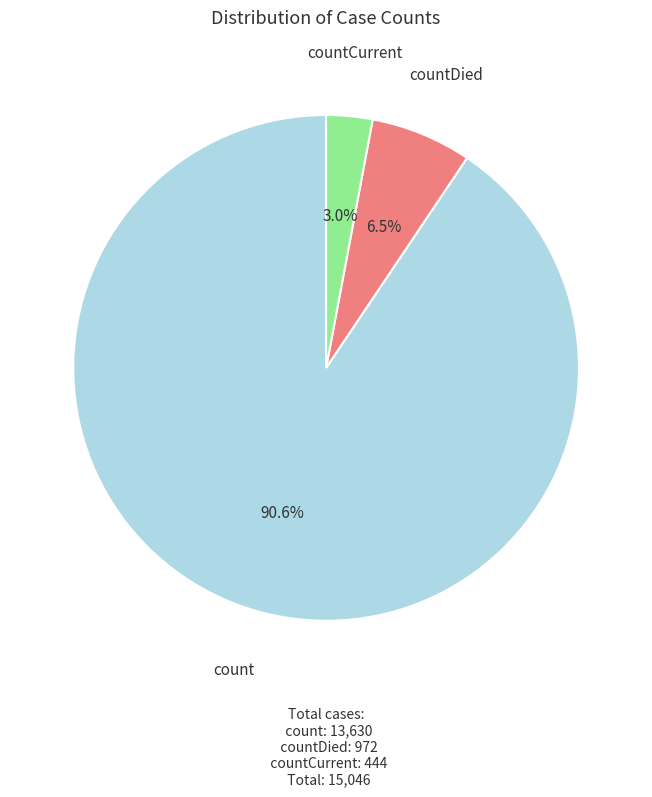

True or false: countCurrent accounts for 3% of the total.

True